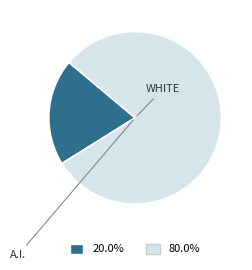

Which category has the biggest portion of the pie?

WHITE